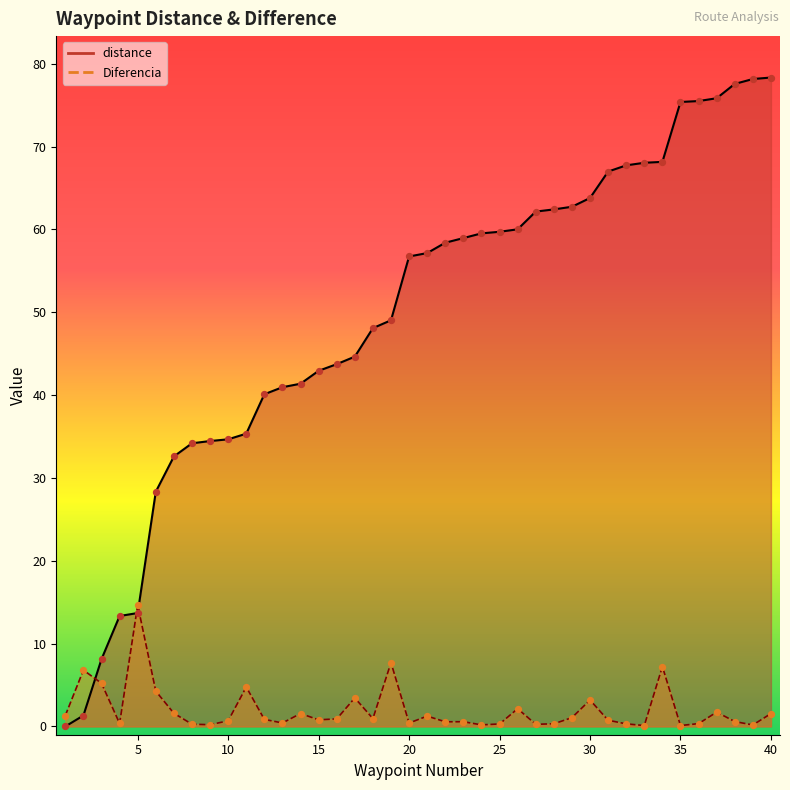

Which series contains the lowest Y value?

distance_line